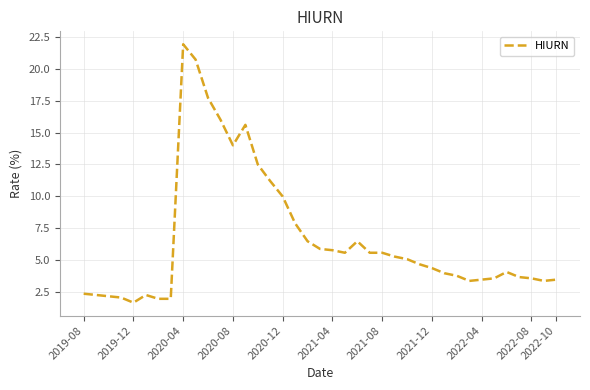

What is the maximum value shown in the chart?

21.9